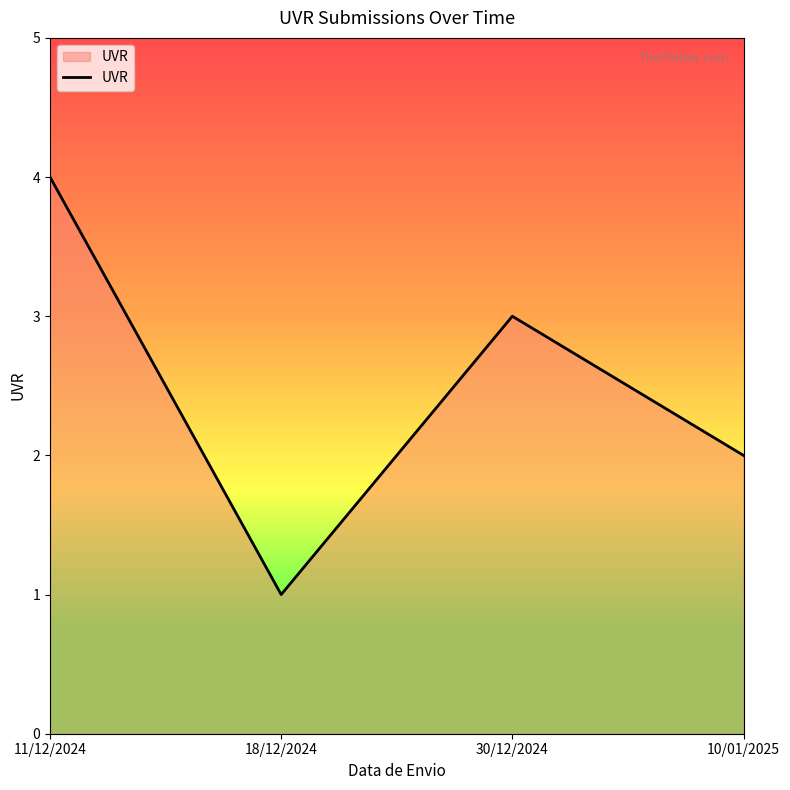

How many values are below 3?

2